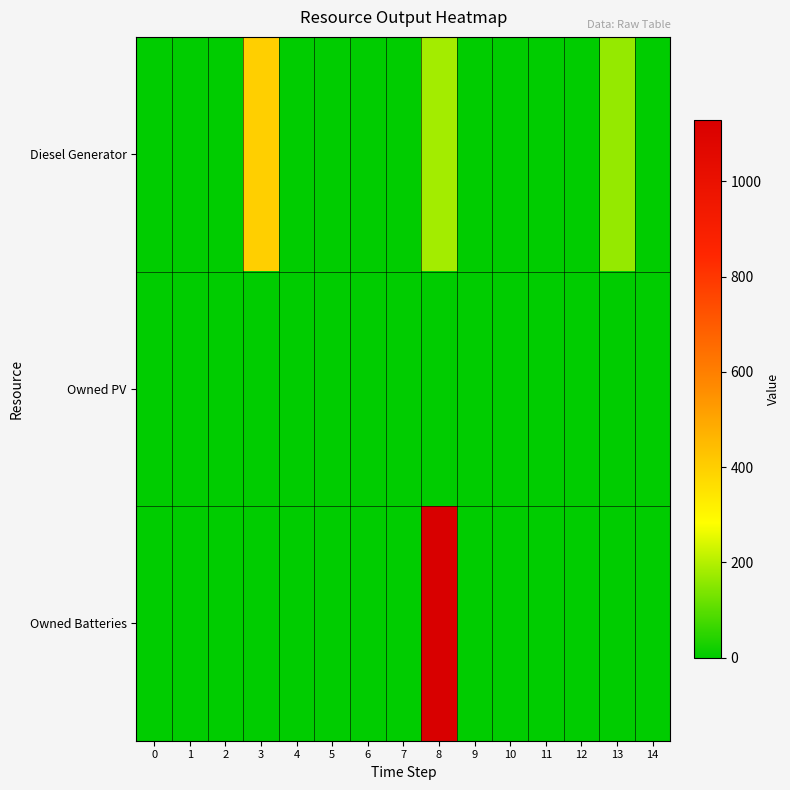

At which category does the chart reach its peak across all series?

8